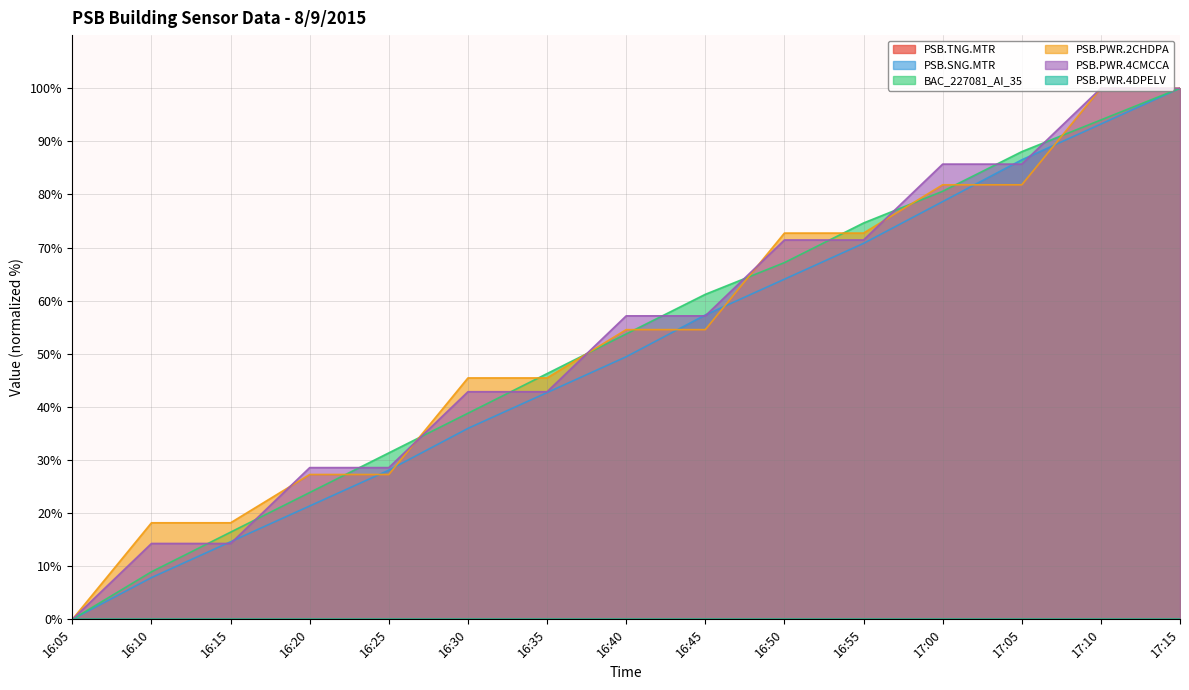

The PSB.PWR.2CHDPA series shows 76.5 at 16:45. True or false?

False